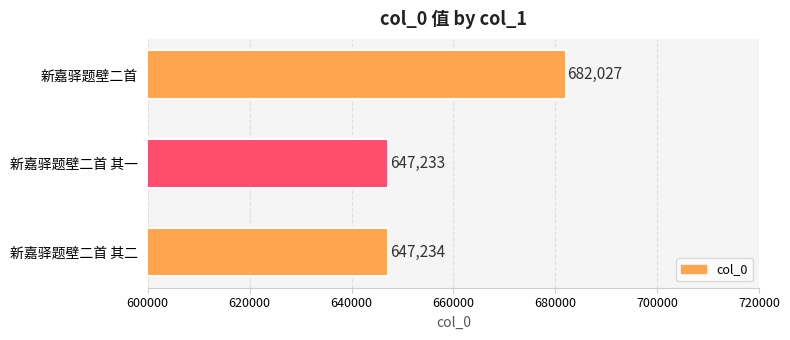

Which label corresponds to the smallest value in the chart?

新嘉驿题壁二首 其一